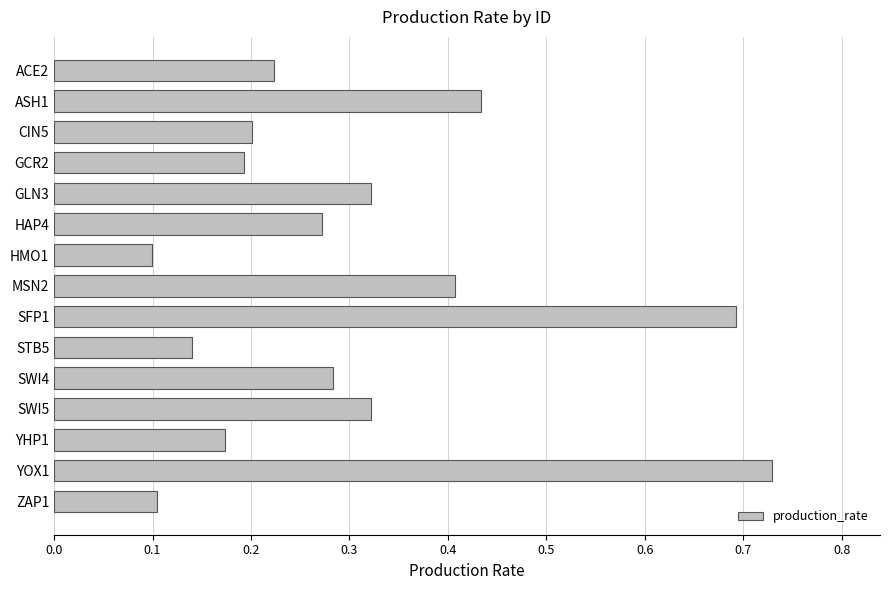

Which label corresponds to the largest value in the chart?

YOX1